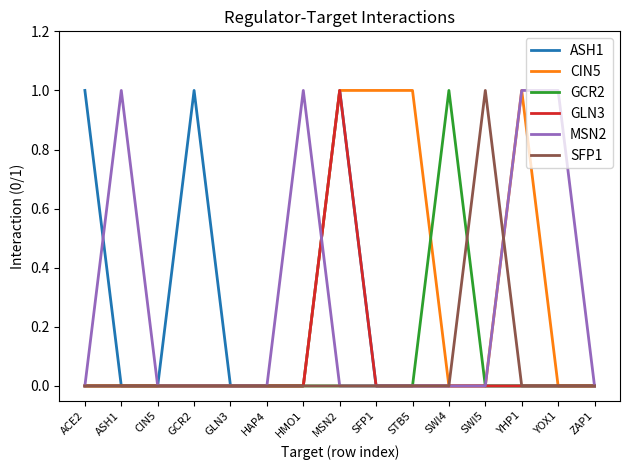

The value of GCR2 at YHP1 is 0. True or false?

True